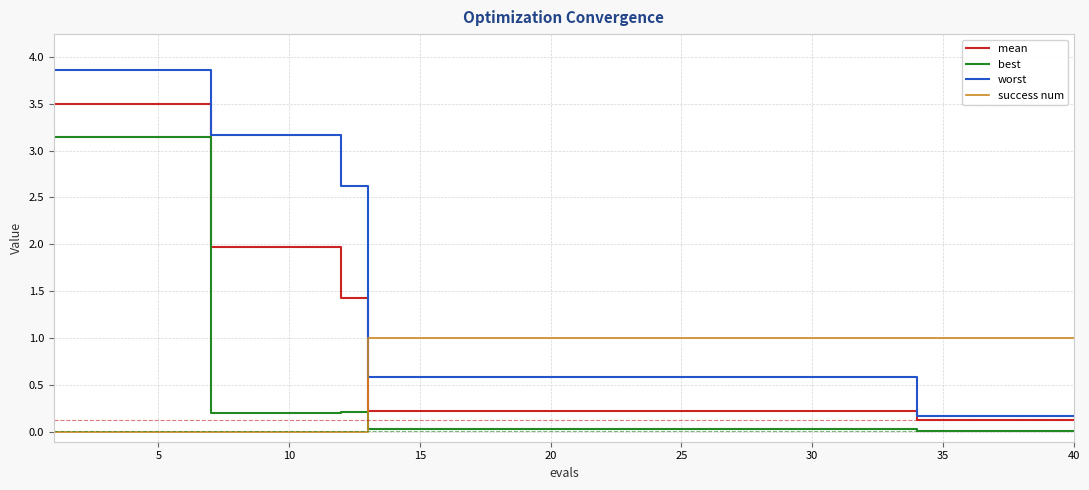

What is the difference between the maximum and minimum values in the best series?

3.1